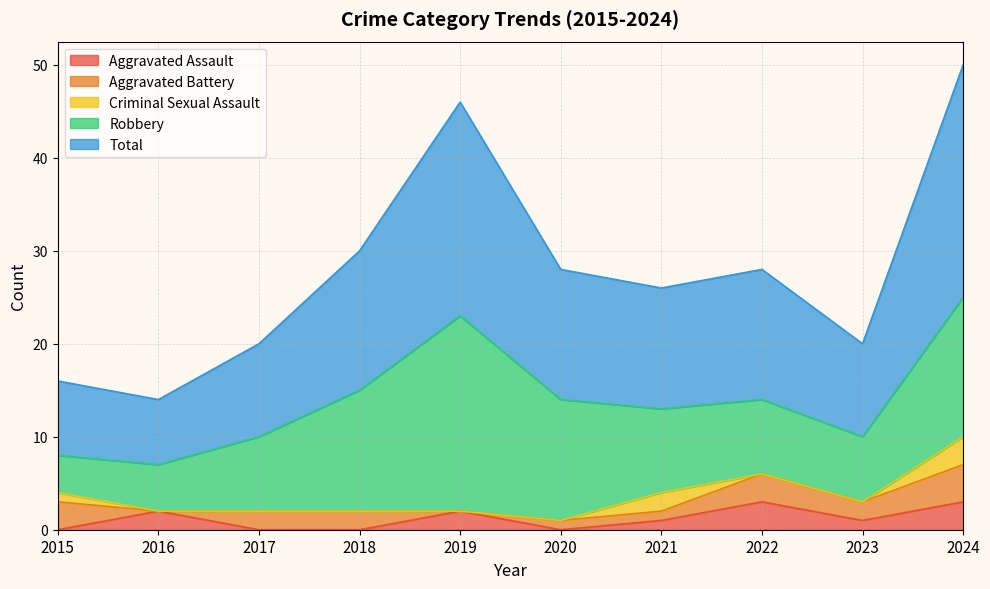

True or false: Criminal Sexual Assault has more than 0 points higher than both neighbors.

True